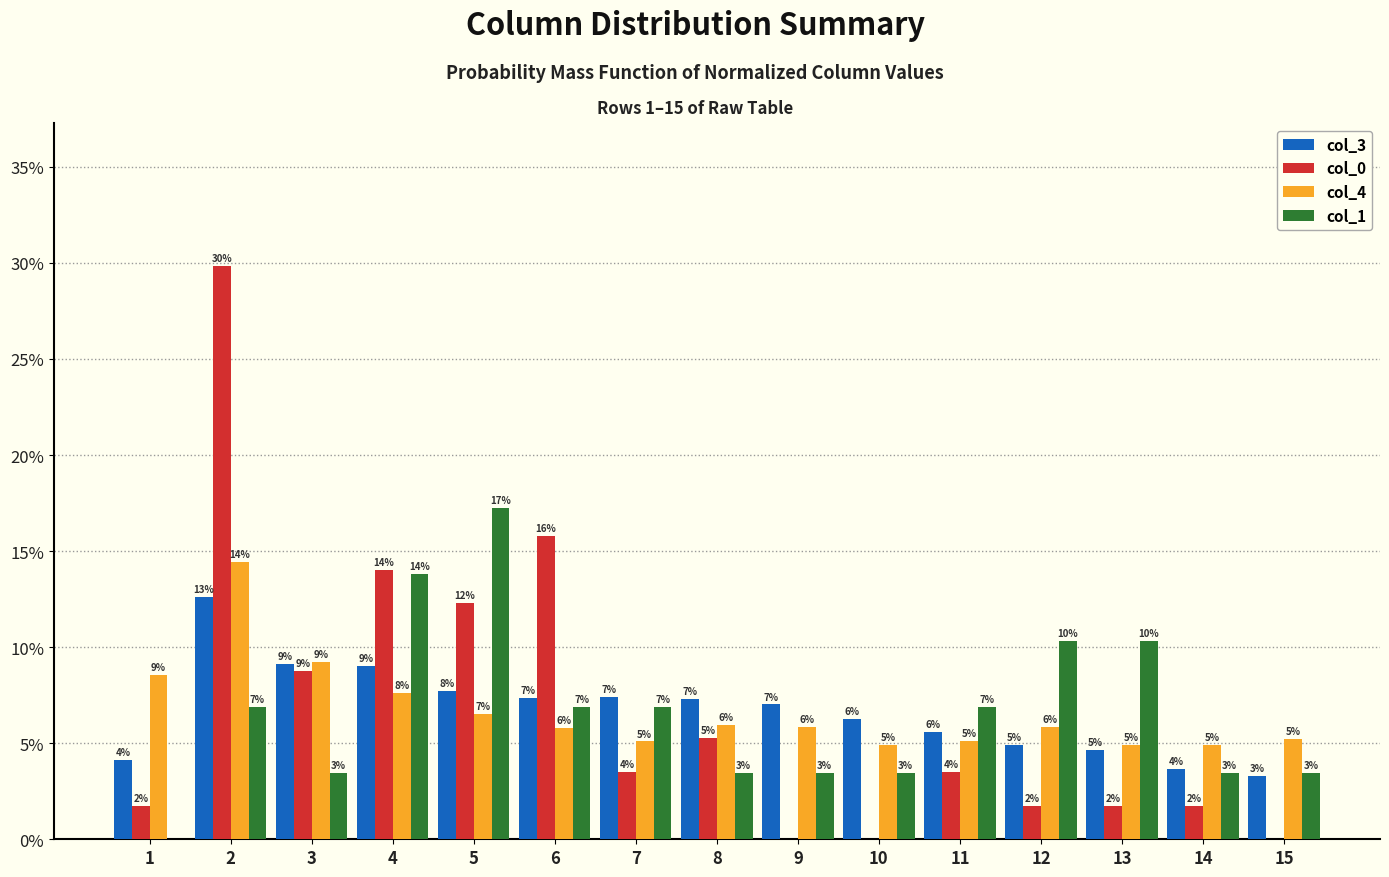

Does the chart contain stacked bars?

No